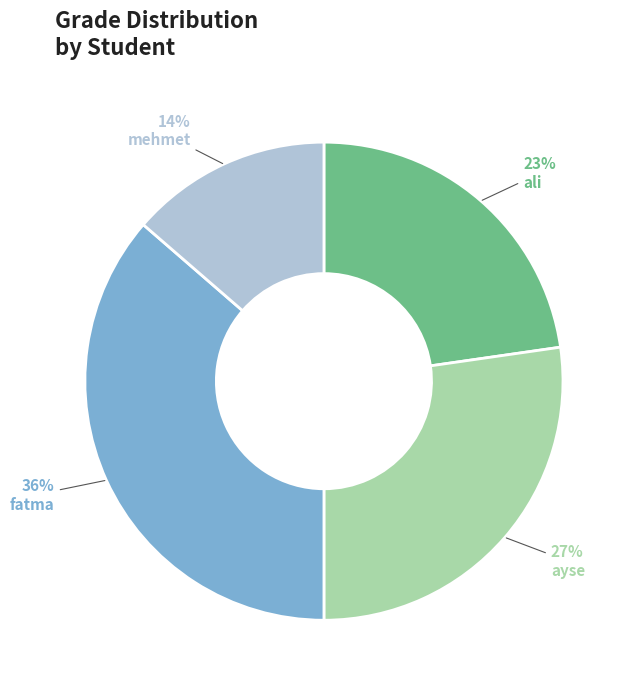

How many slices are in this pie chart?

4